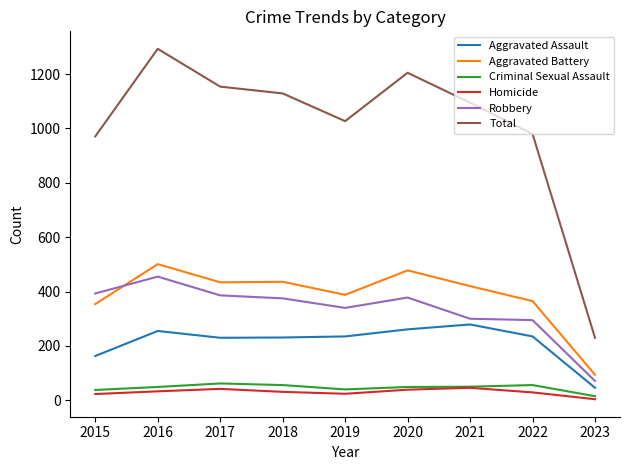

True or false: Robbery and Homicide cross at least once.

False